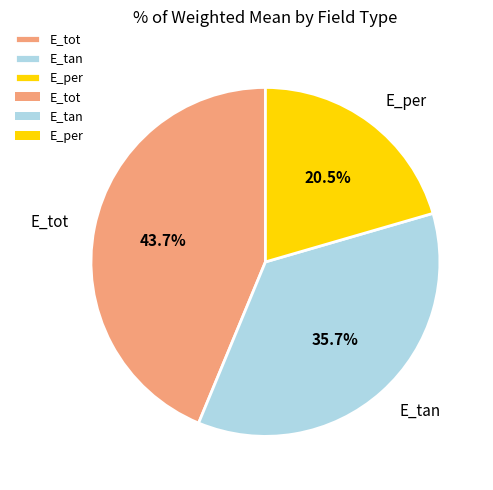

How many slices are in this pie chart?

3